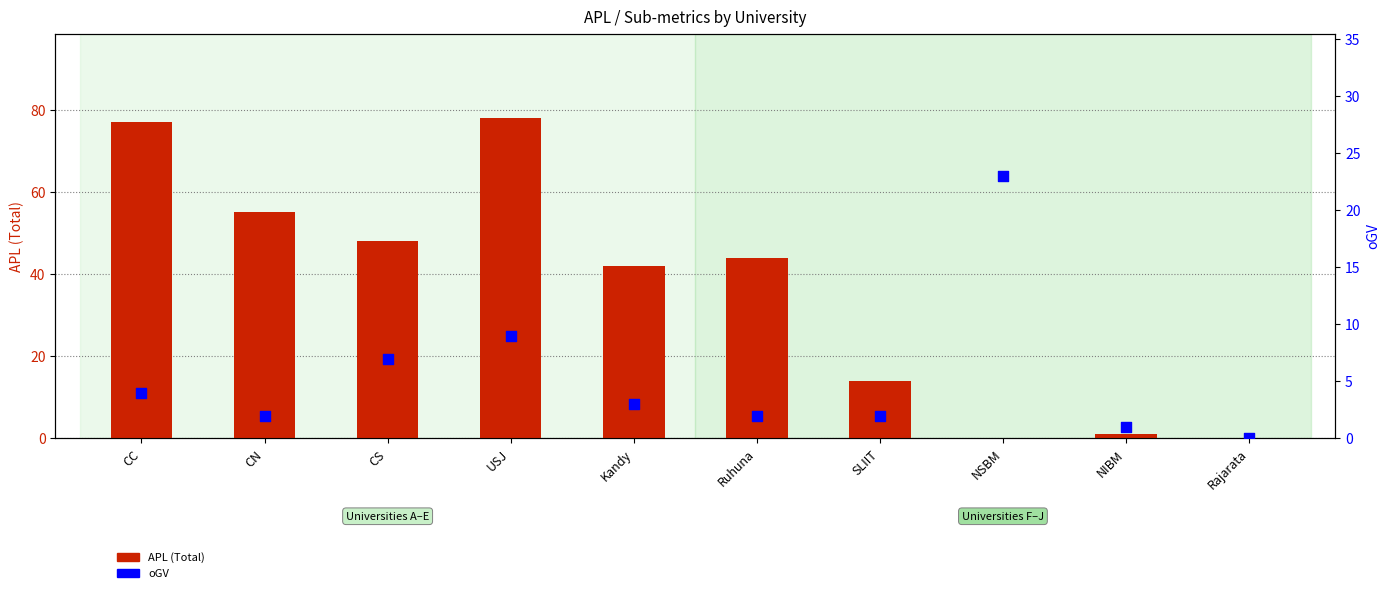

At which category is the sum across all series the highest?

USJ